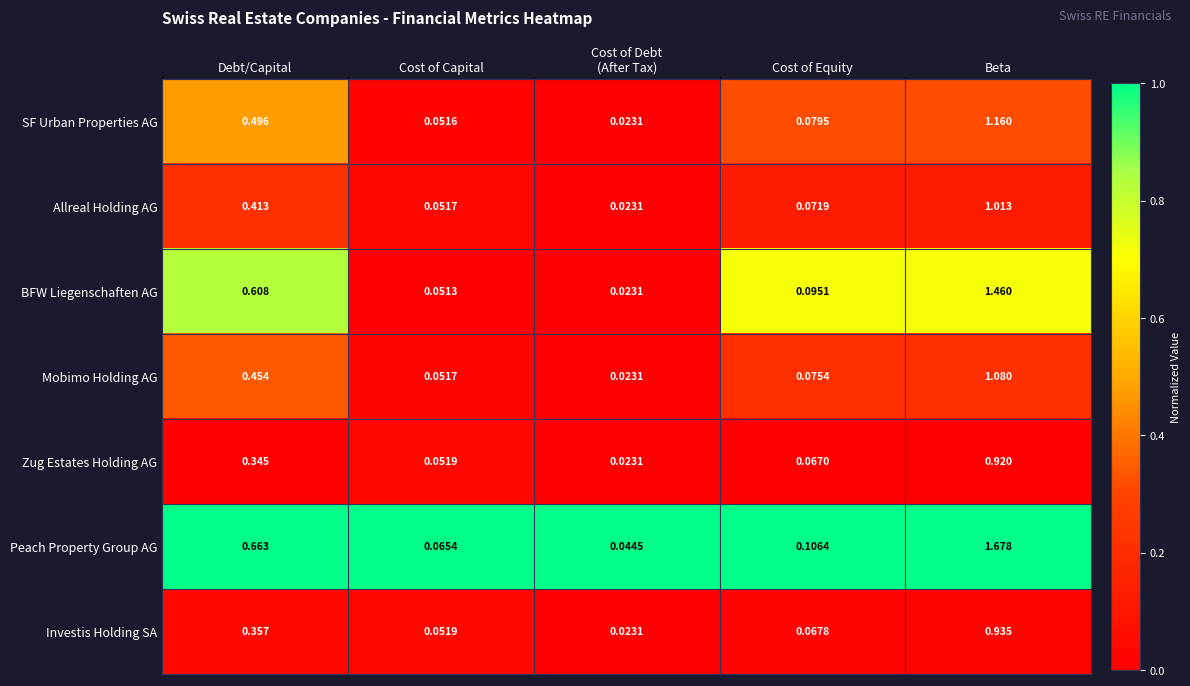

Which series has the widest spread of values?

Peach Property Group AG